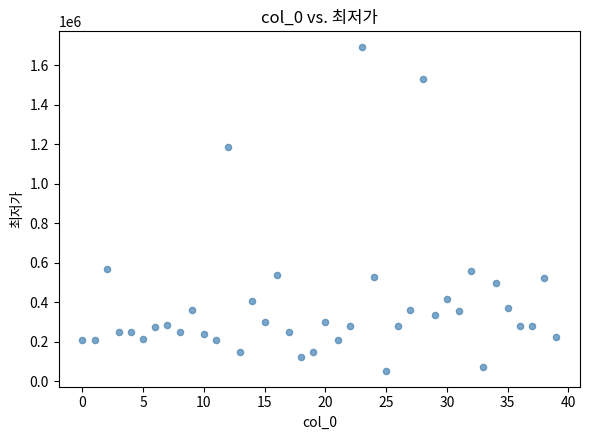

What is the range of Y values (max minus min)?

1635000